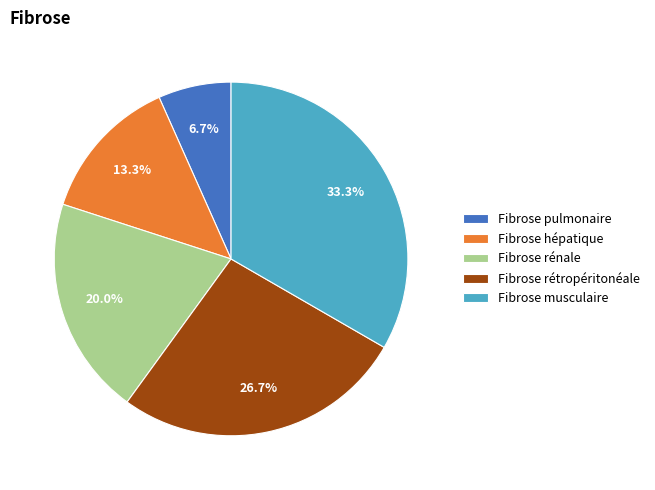

Approximately how many times larger is the value at Fibrose rétropéritonéale compared to Fibrose hépatique?

2.0